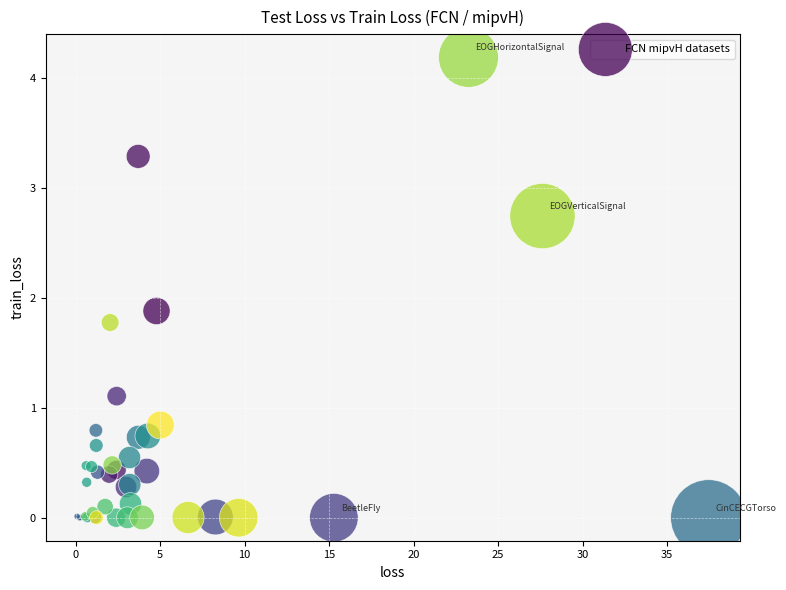

What Y value in the scatter plot is closest to 2?

1.9